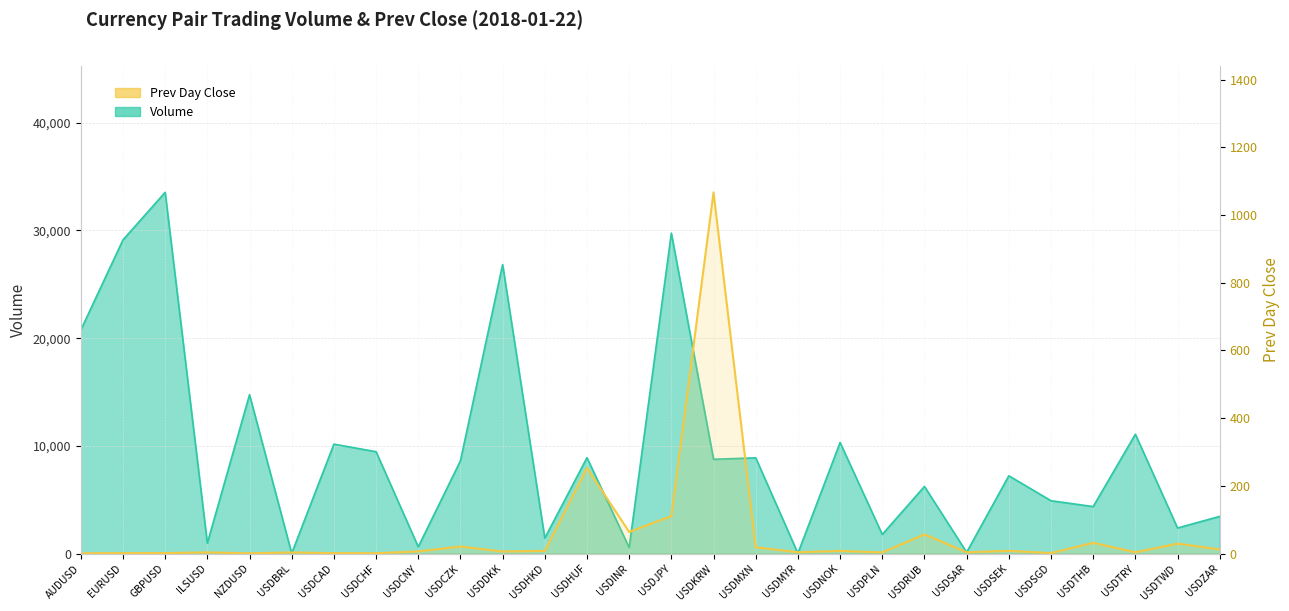

What is the value of the 3rd point from the left?

1.4